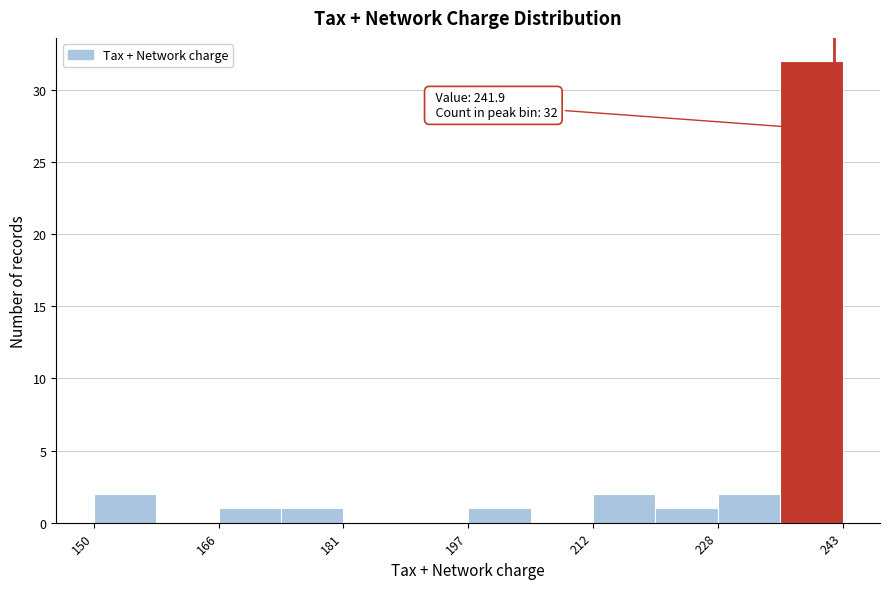

Around what value on the x-axis is the tallest bar? Give the approximate position of its centre, as read against the axis.

240